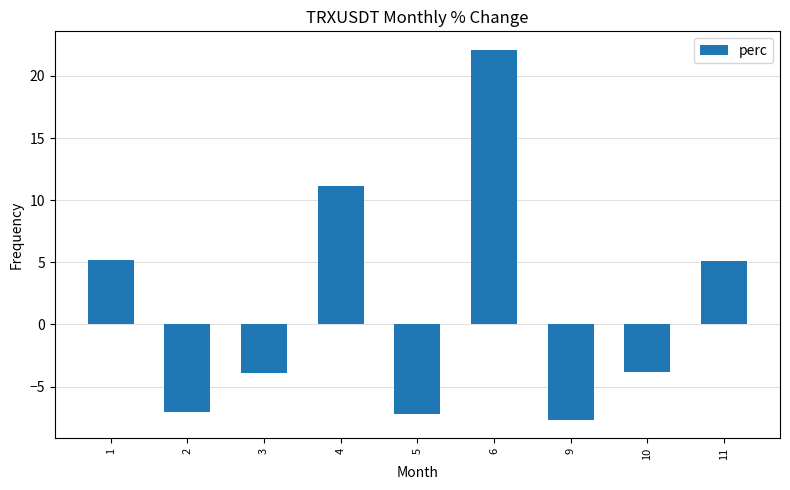

What is the average value?

1.5